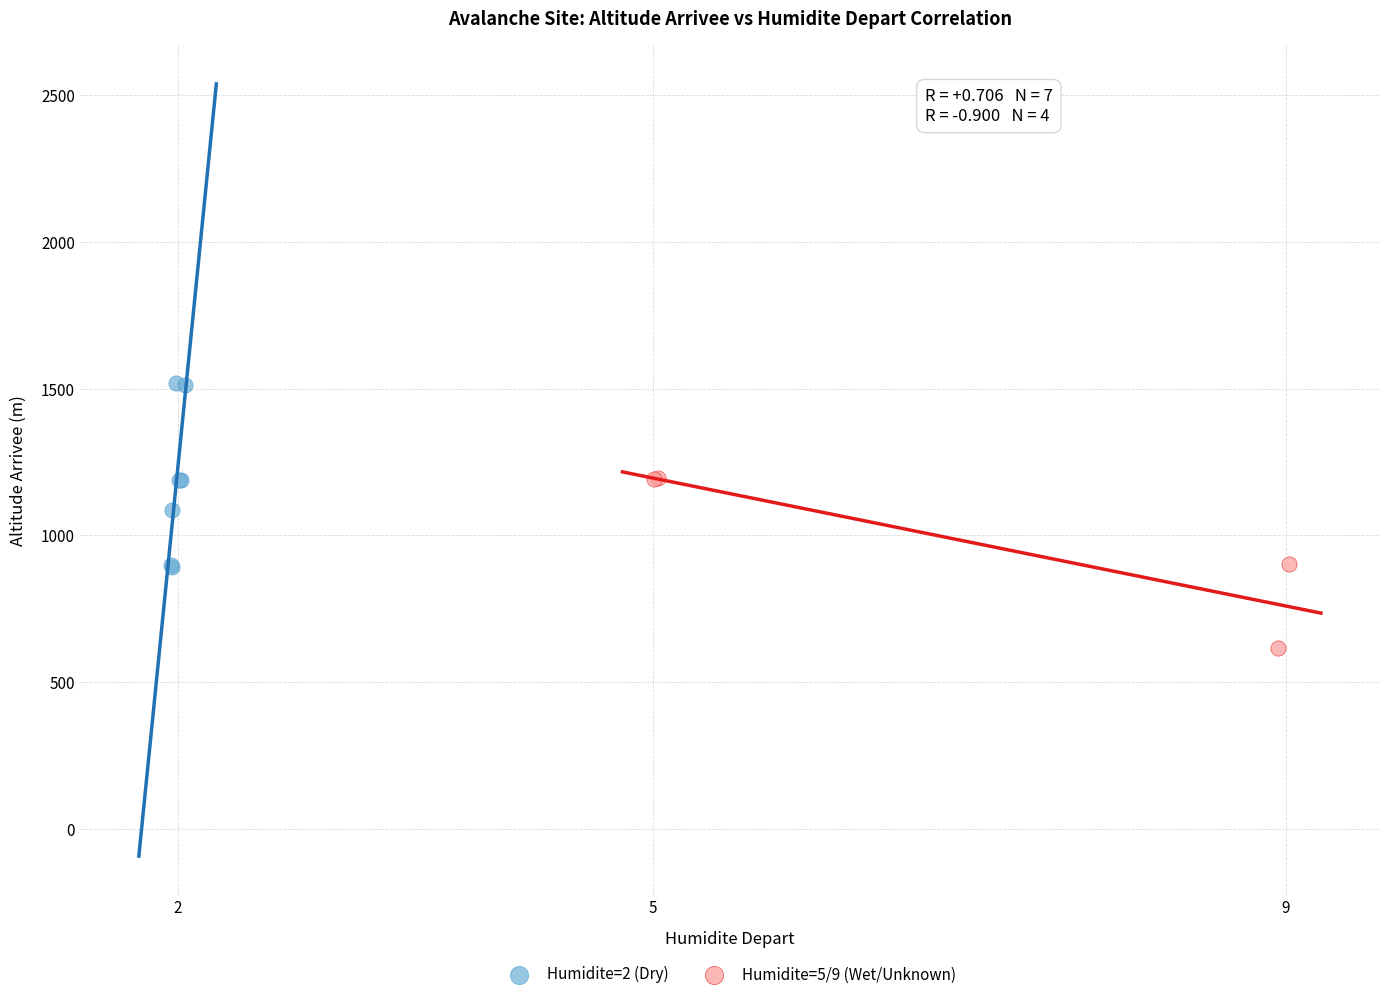

What are all the series names shown in the legend?

Humidite=2 (Dry), Humidite=5/9 (Wet/Unknown)